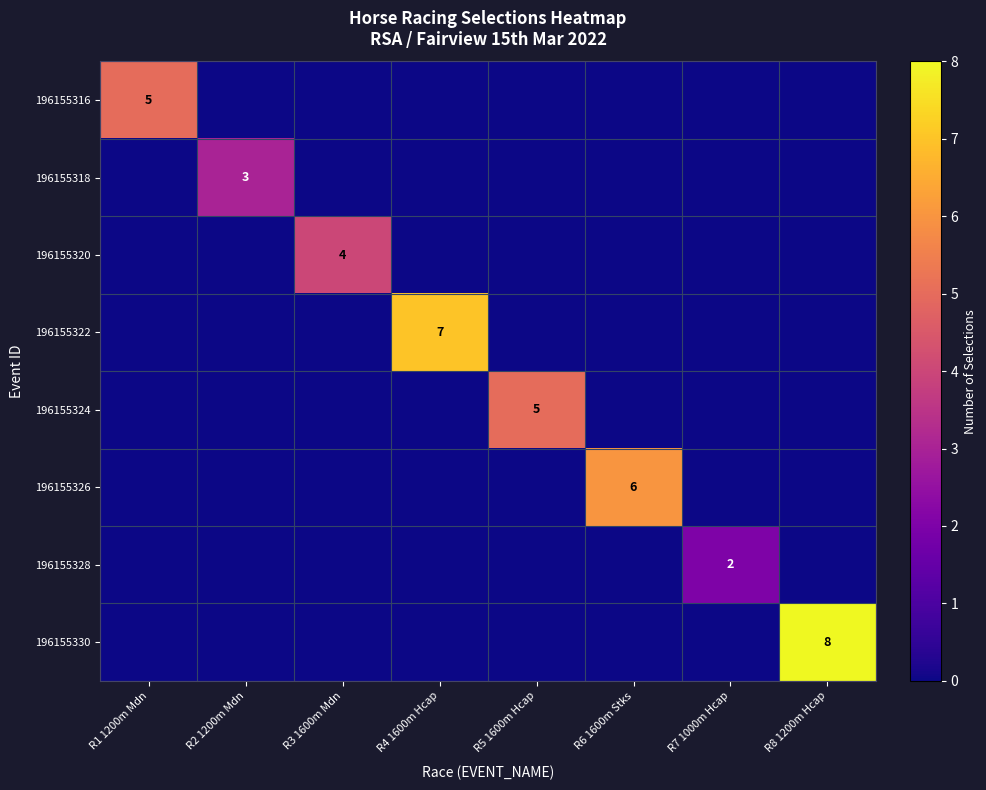

True or false: 196155330 has a value of 8 at R8 1200m Hcap.

True